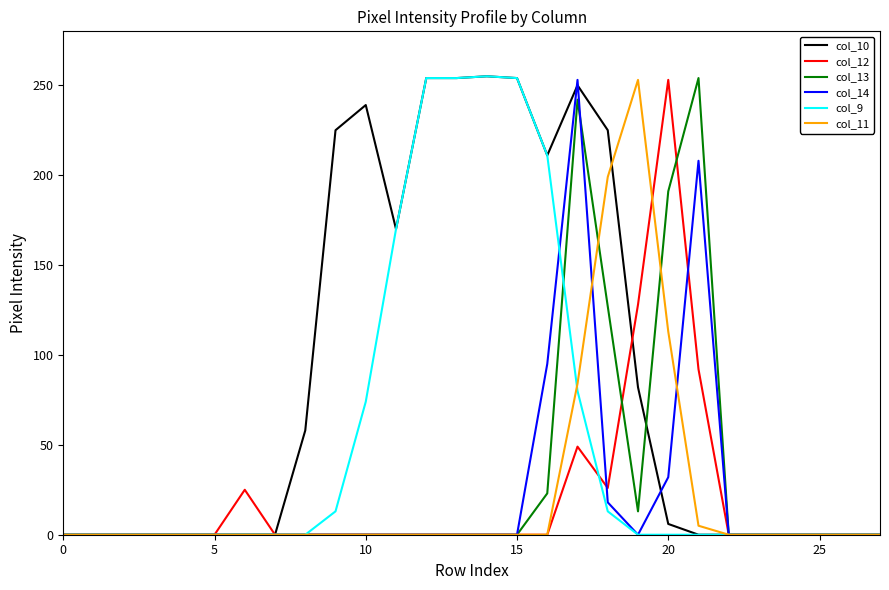

What is the highest value of the col_9 series?

255